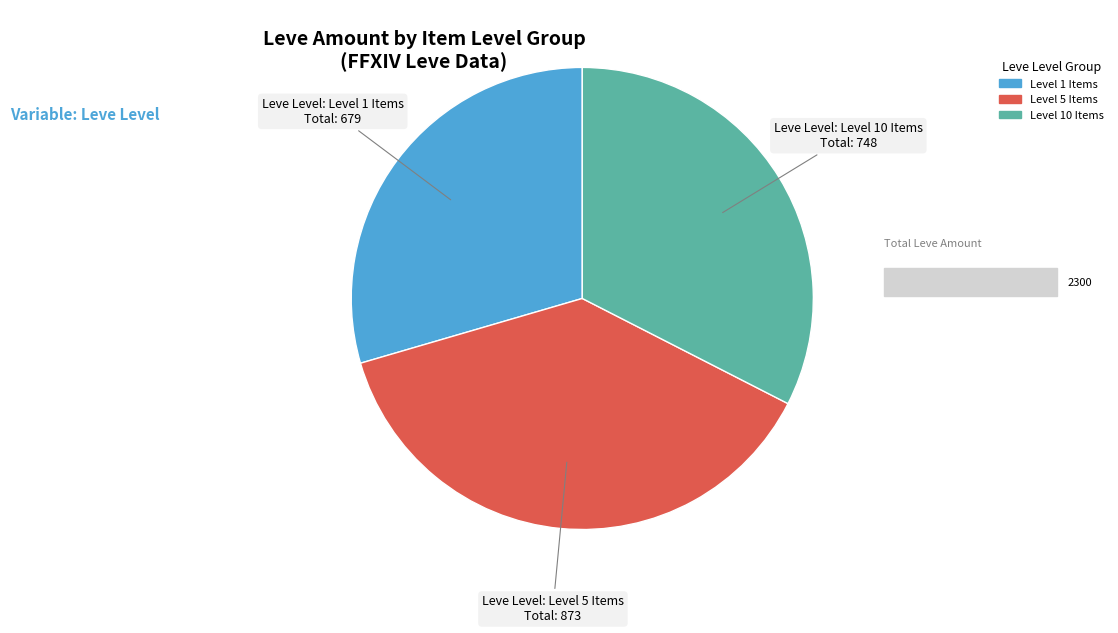

Which slice is the smallest?

Level 1 Items